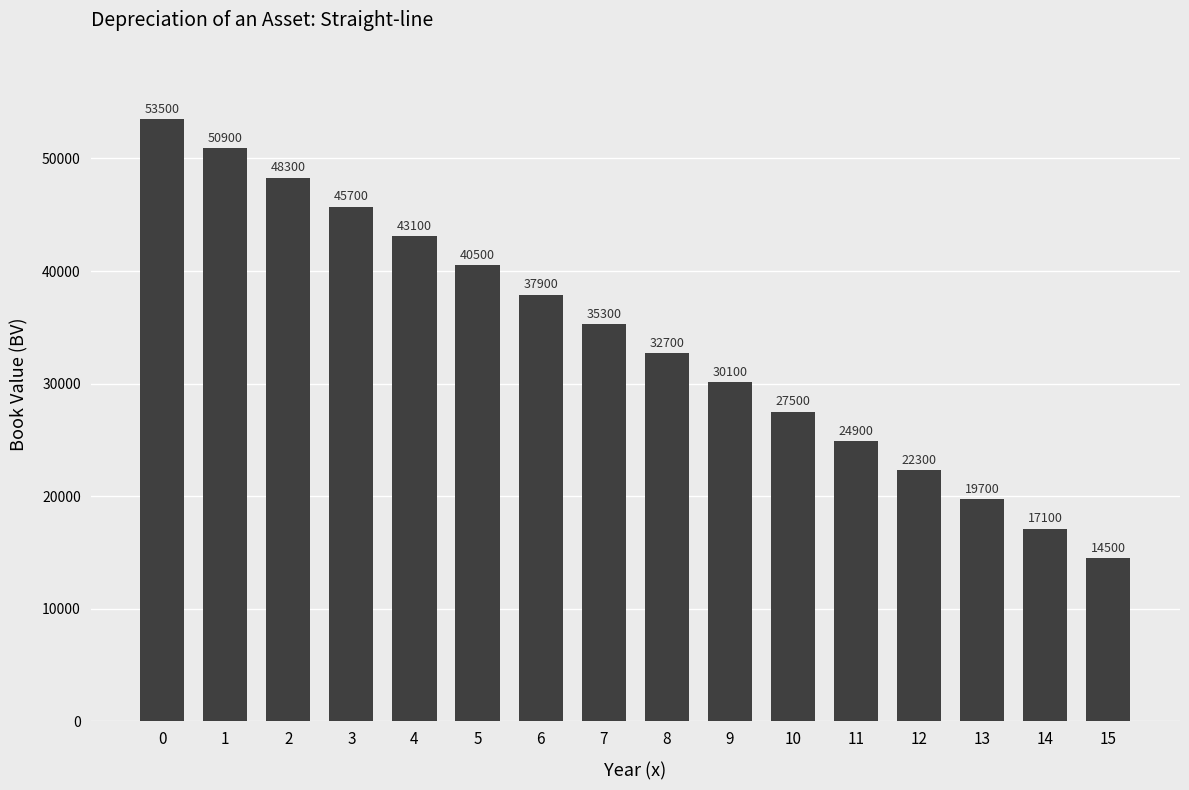

What is the value of the 15th bar from the left?

17100